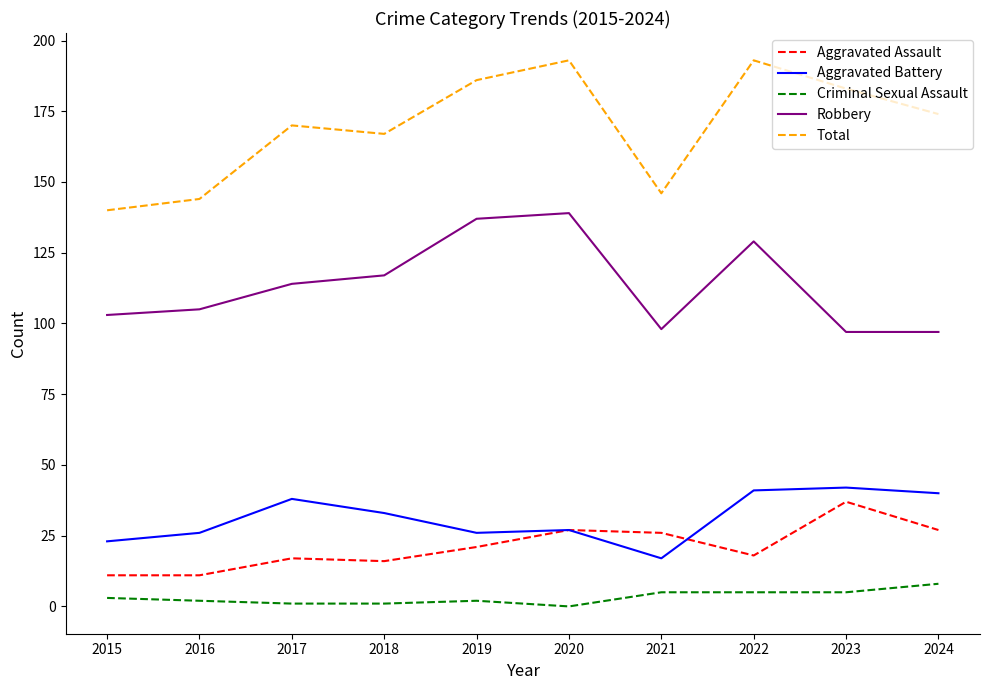

What are all the series names shown in the legend?

Aggravated Assault, Aggravated Battery, Criminal Sexual Assault, Robbery, Total